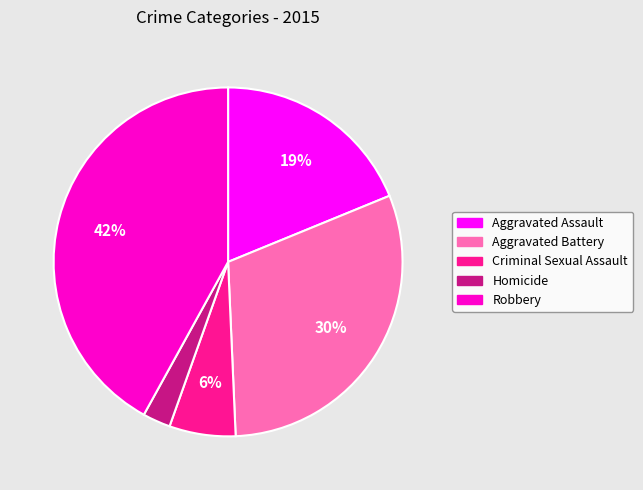

Is it true that Aggravated Assault is 19% of the pie?

True